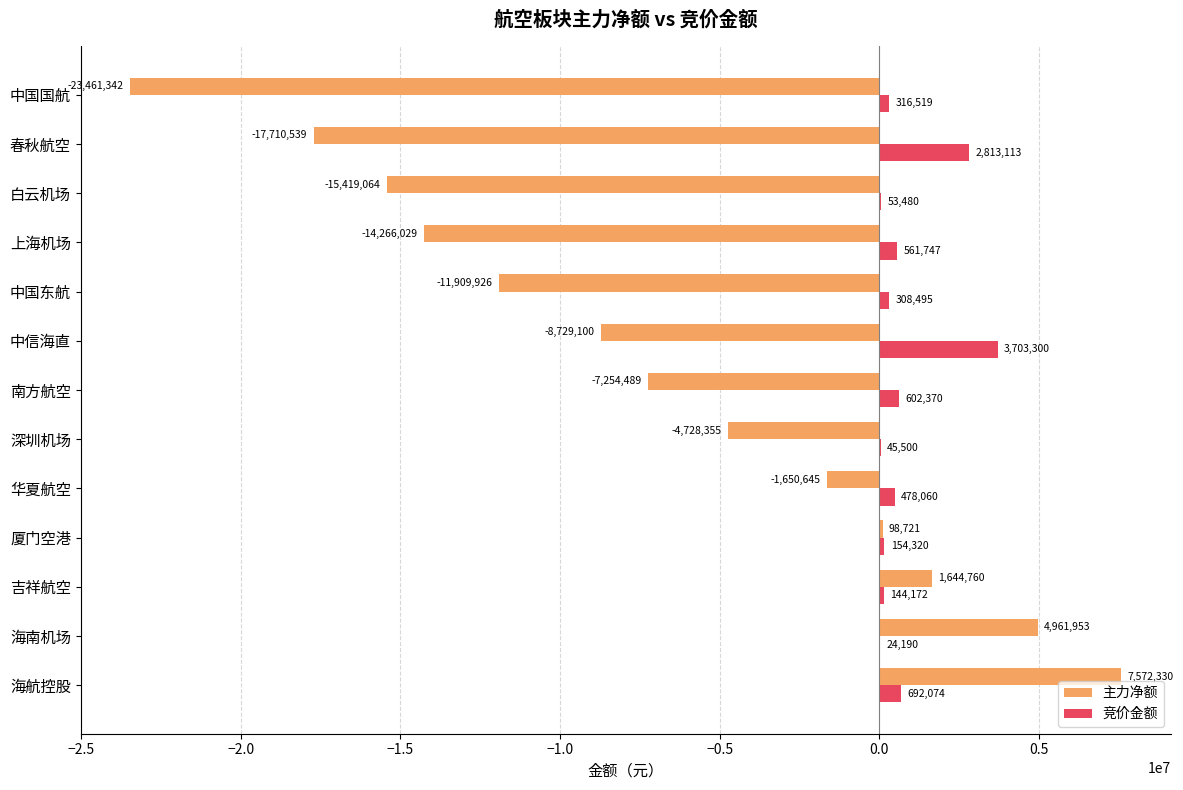

The value of 竞价金额 at 中国东航 is 308495. True or false?

True